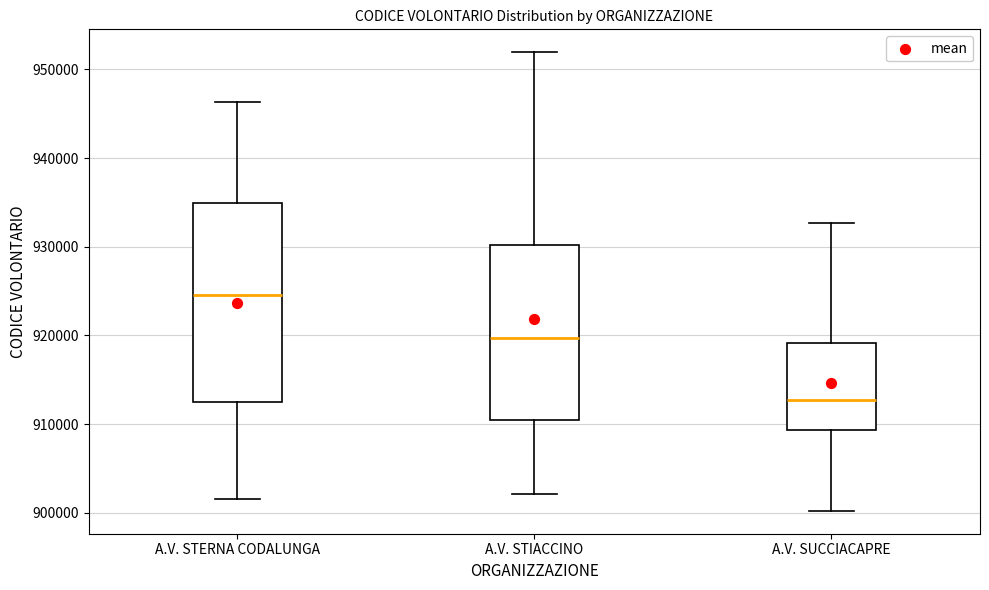

Where does the median line of the box for A.V. STERNA CODALUNGA sit on the y-axis? The values are not printed on the chart, so give them approximately, as read against the axis.

925000